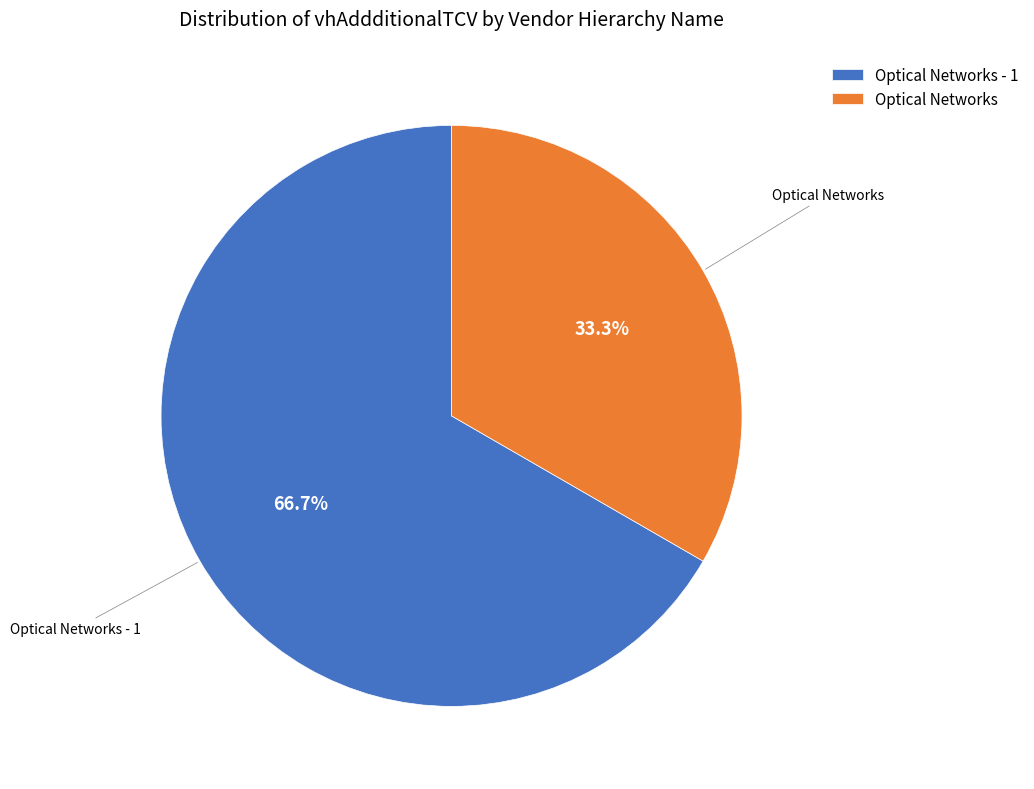

Does Optical Networks represent more than half of the total?

No